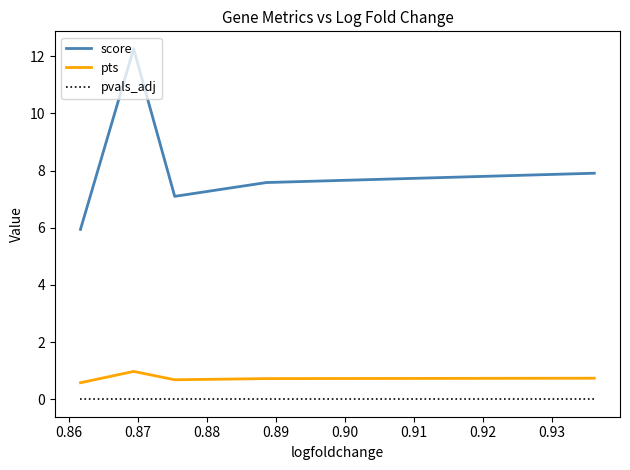

Rank the series by their maximum value, from lowest to highest.

pvals_adj, pts, score